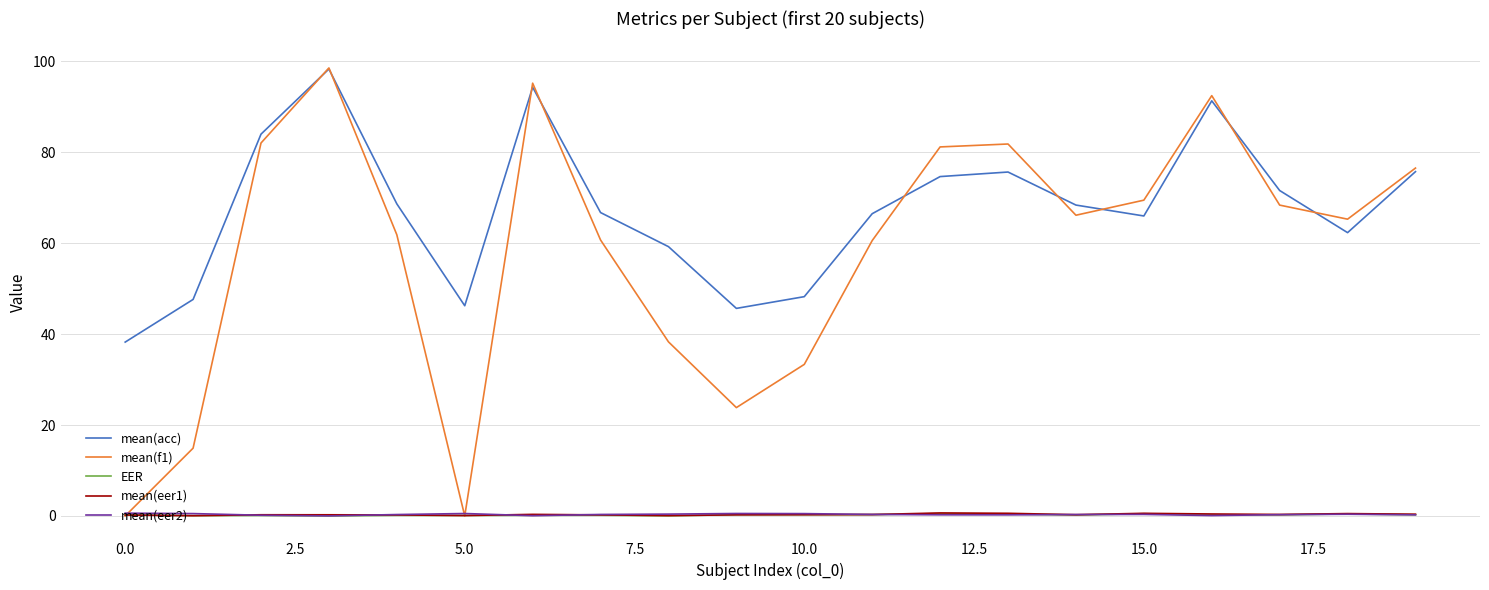

True or false: mean(eer2) and mean(acc) cross at least once.

False